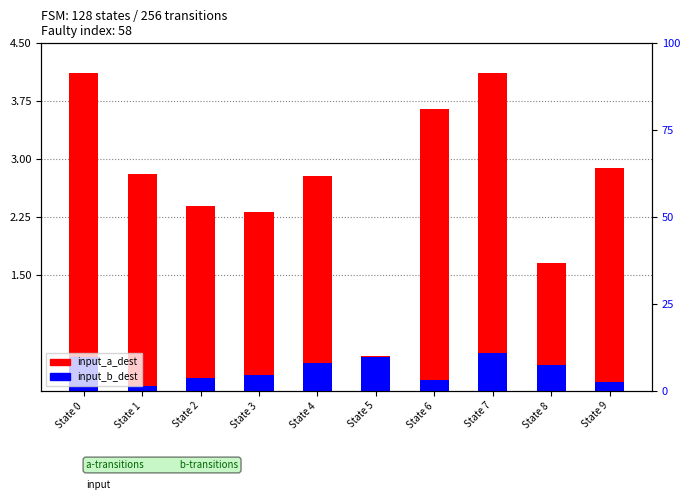

Which has a higher value, State 7 or State 3?

State 7